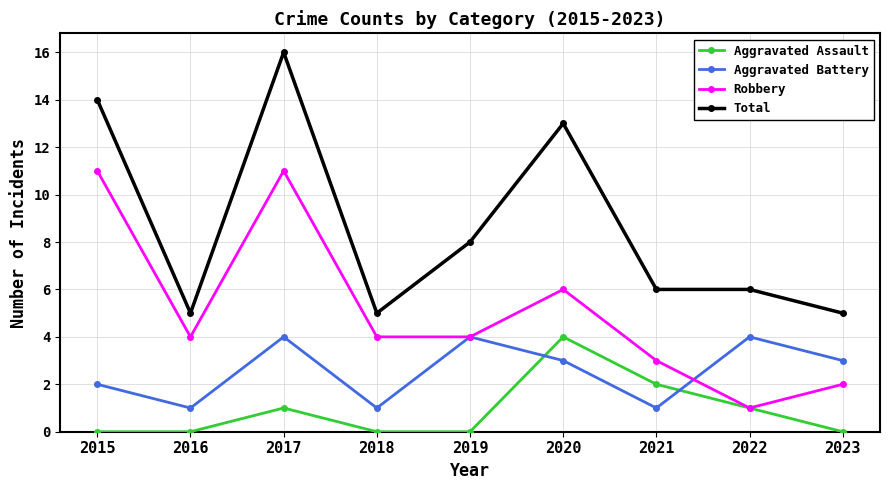

How many interior local peaks does the Aggravated Assault series have?

2